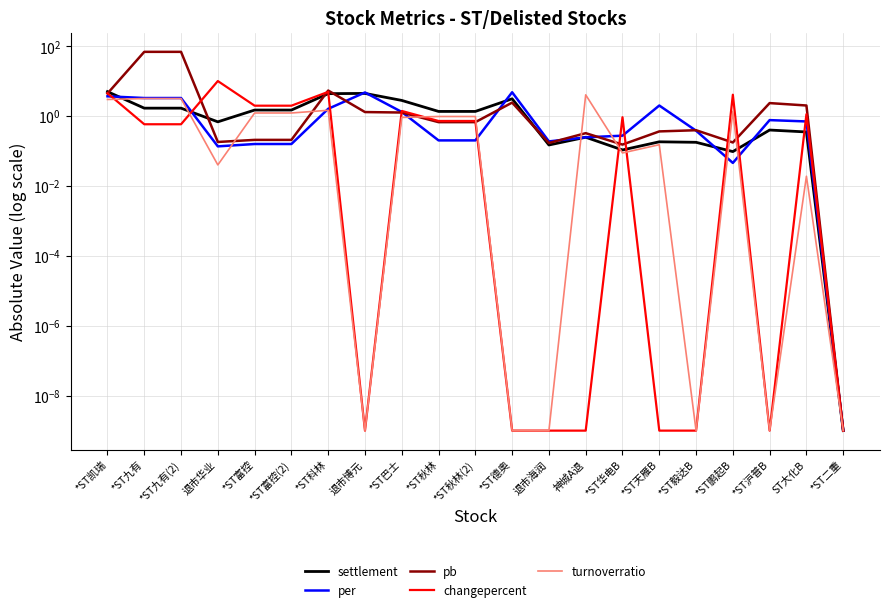

What is the label of the 6th point from the right?

*ST天雁B